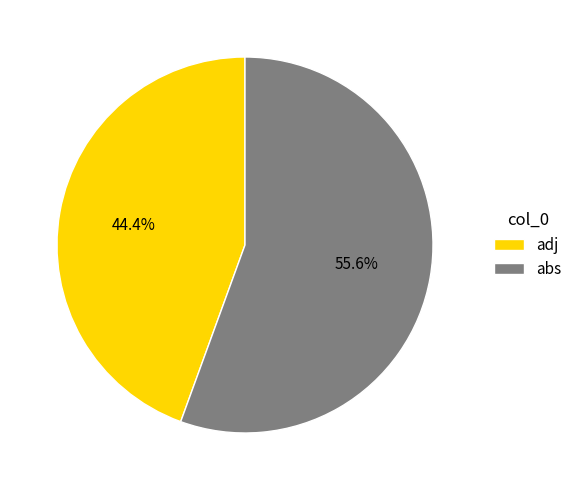

Which category has the biggest portion of the pie?

abs